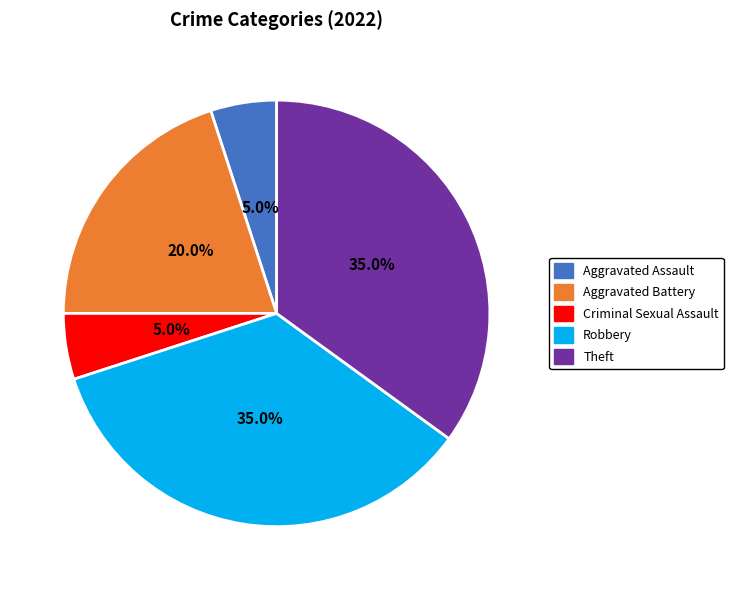

Does any single category account for the majority?

No